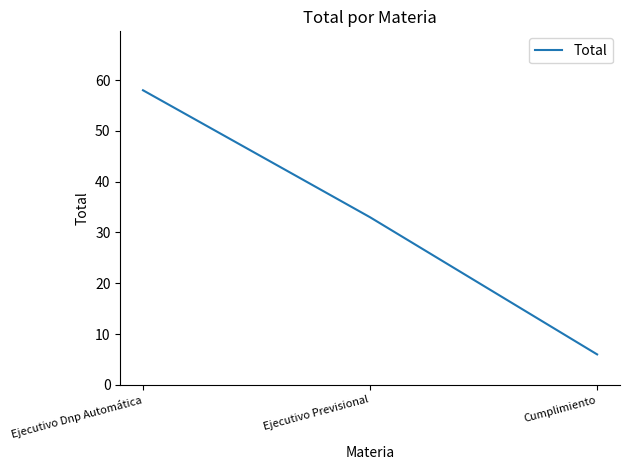

How many values are below 33?

1